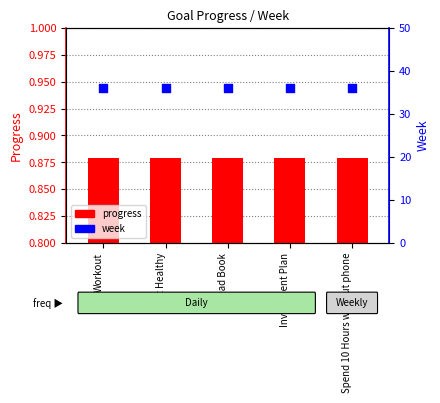

What is the total value across all series at Spend 10 Hours without phone?

36.9